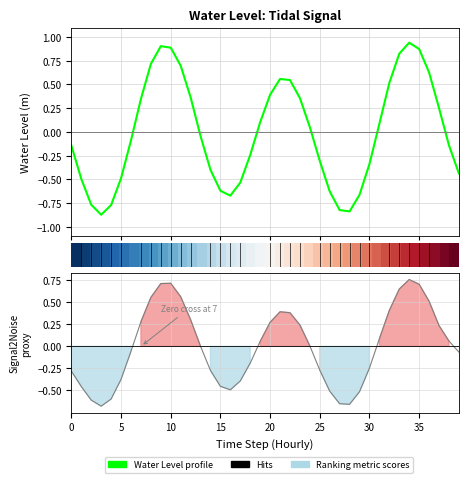

At which category does Ranking metric scores reach its first local peak?

10